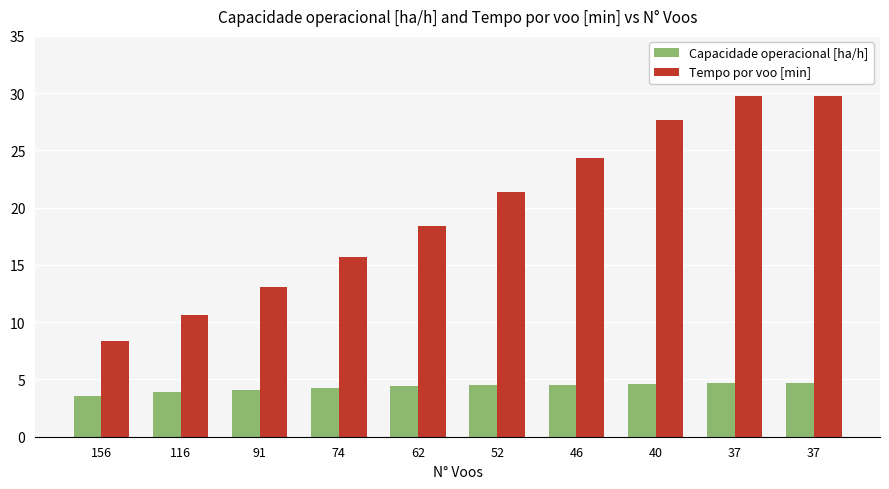

What is the difference between the Tempo por voo [min] values at 62 and 37?

11.4